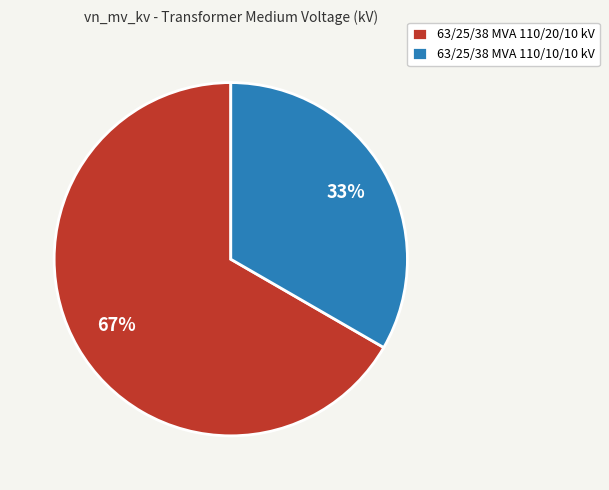

Which category has the smallest portion of the pie?

63/25/38 MVA 110/10/10 kV